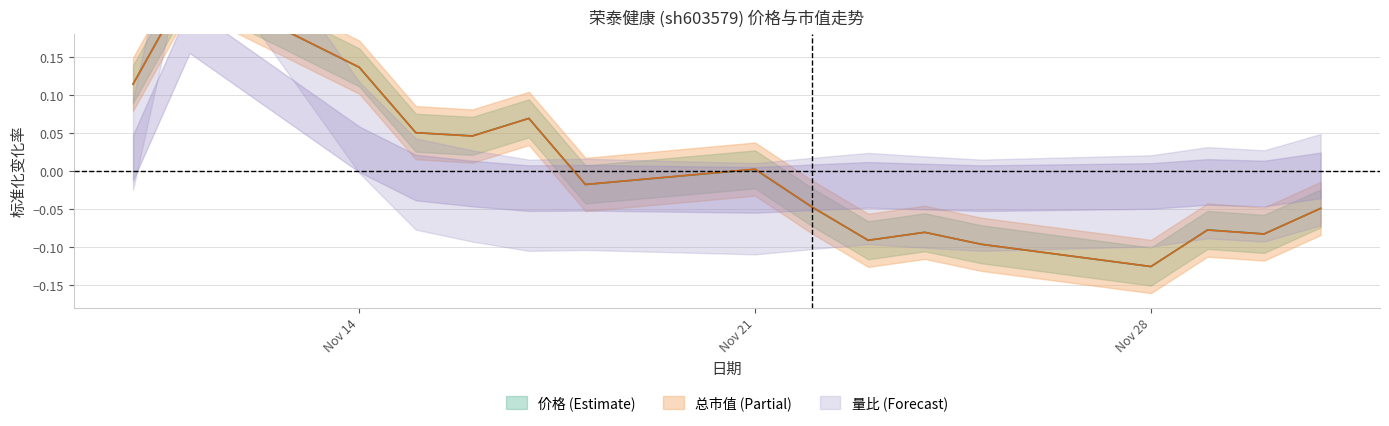

At how many categories does at least one series exceed 0?

7